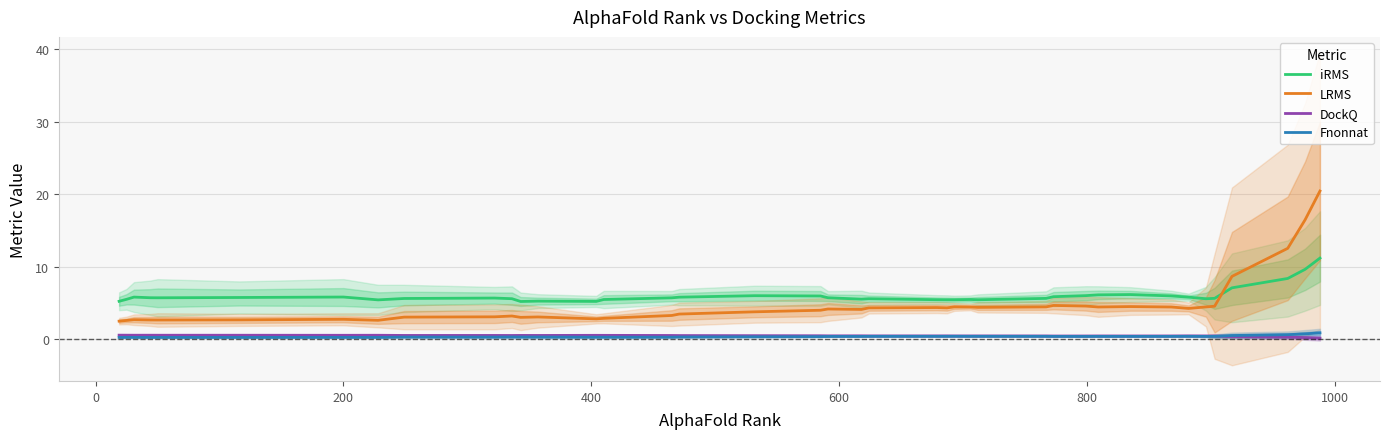

True or false: Fnonnat and iRMS cross at least once.

False